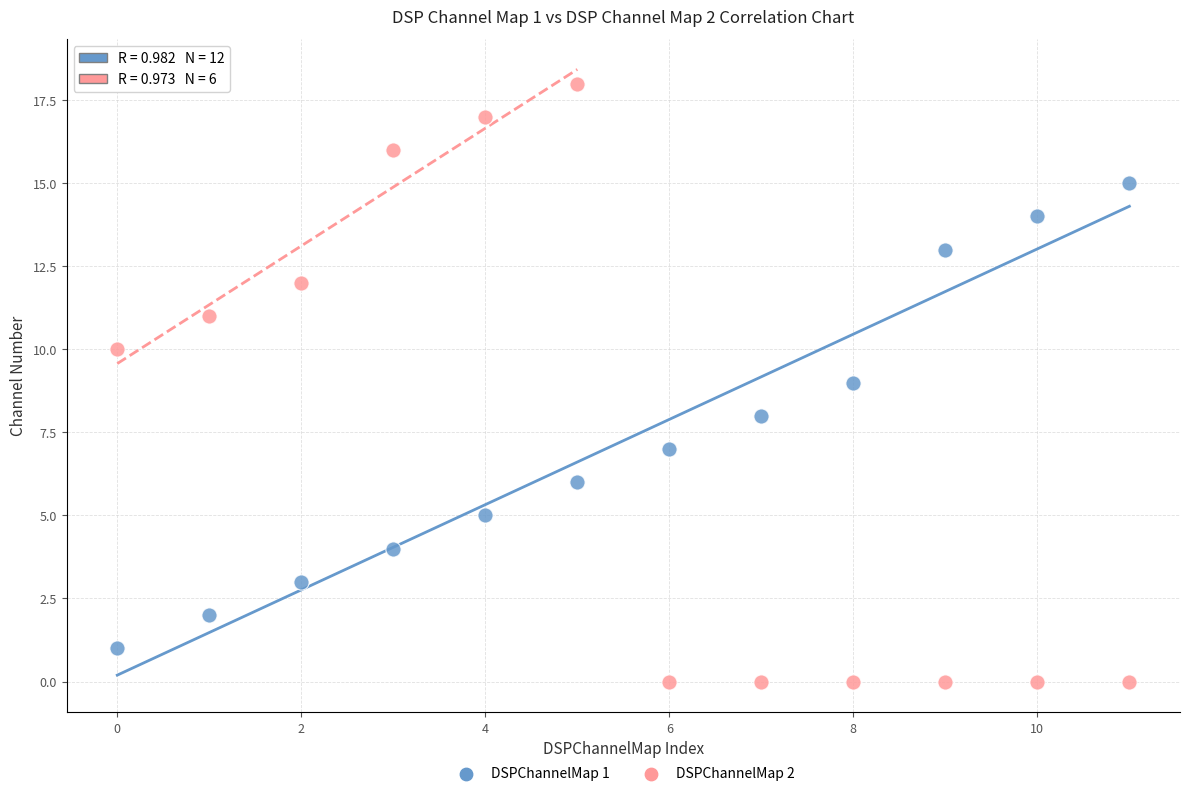

Across all data points, what is the range of Y values (max minus min)?

18